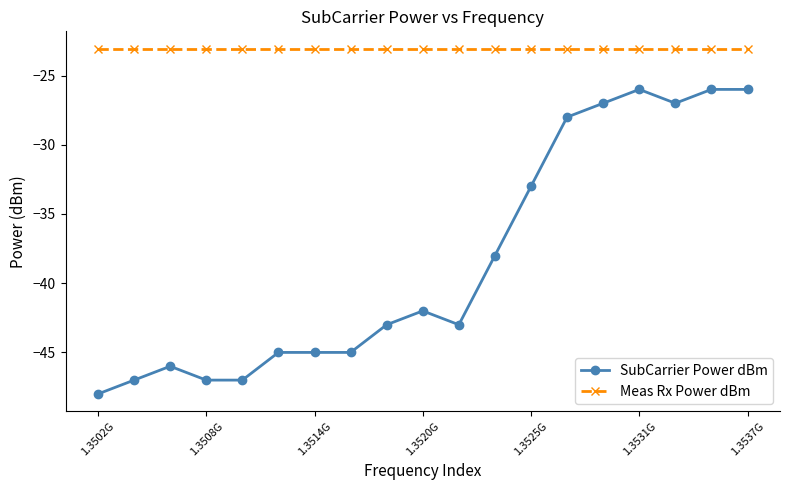

Which series has the widest spread of values?

SubCarrier Power dBm